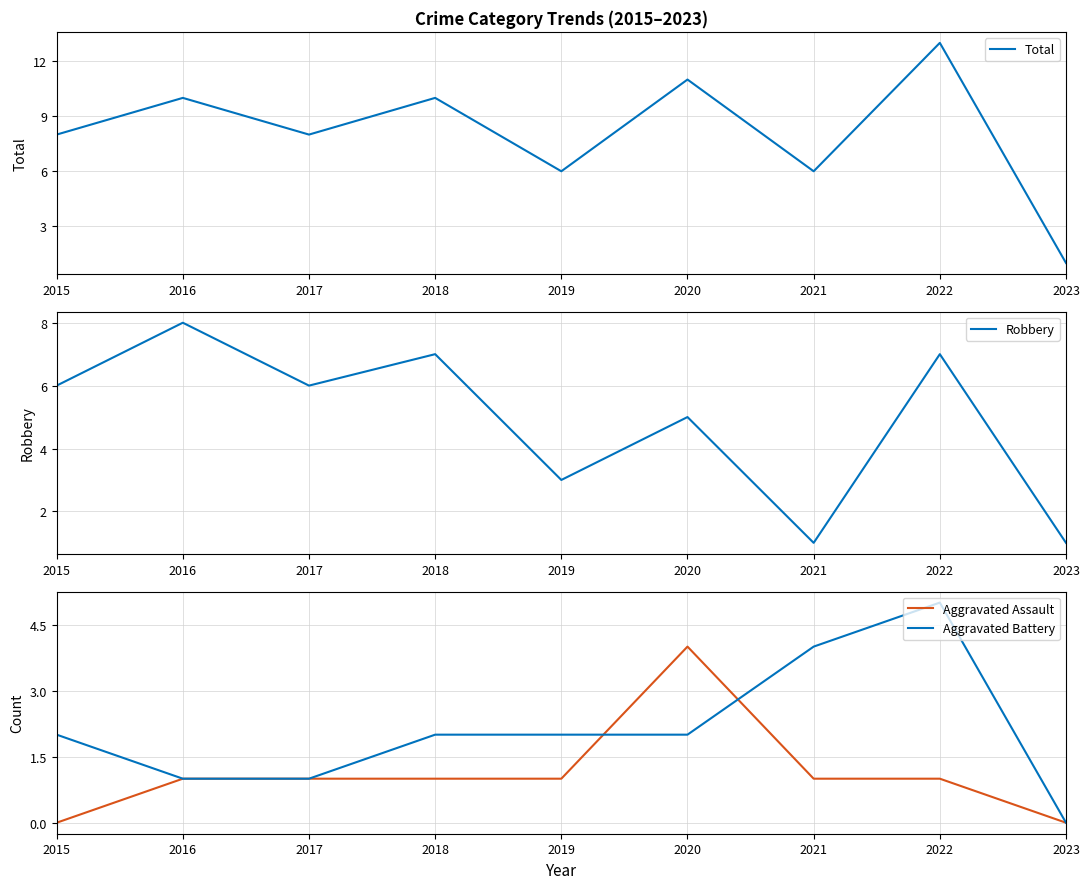

Is the value of Robbery at 2021 greater than the value of Aggravated Battery at 2022?

No